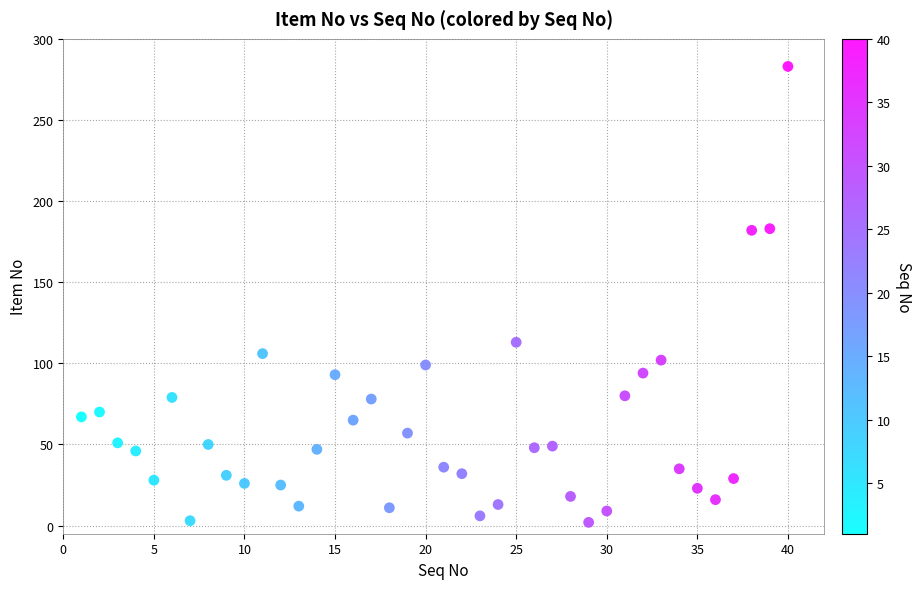

What is the range of Y values (max minus min)?

281